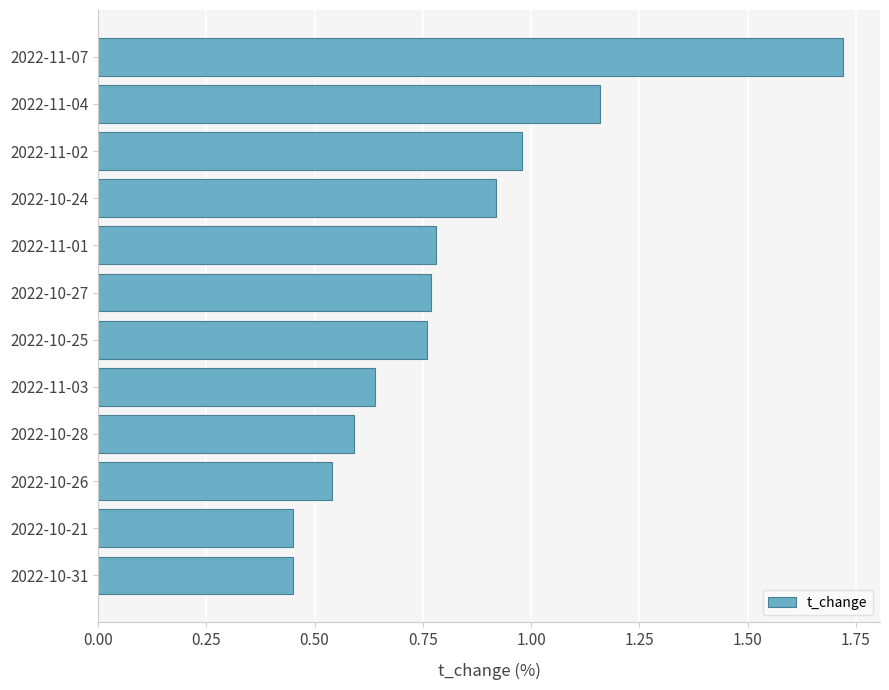

Which label corresponds to the largest value in the chart?

2022-11-07